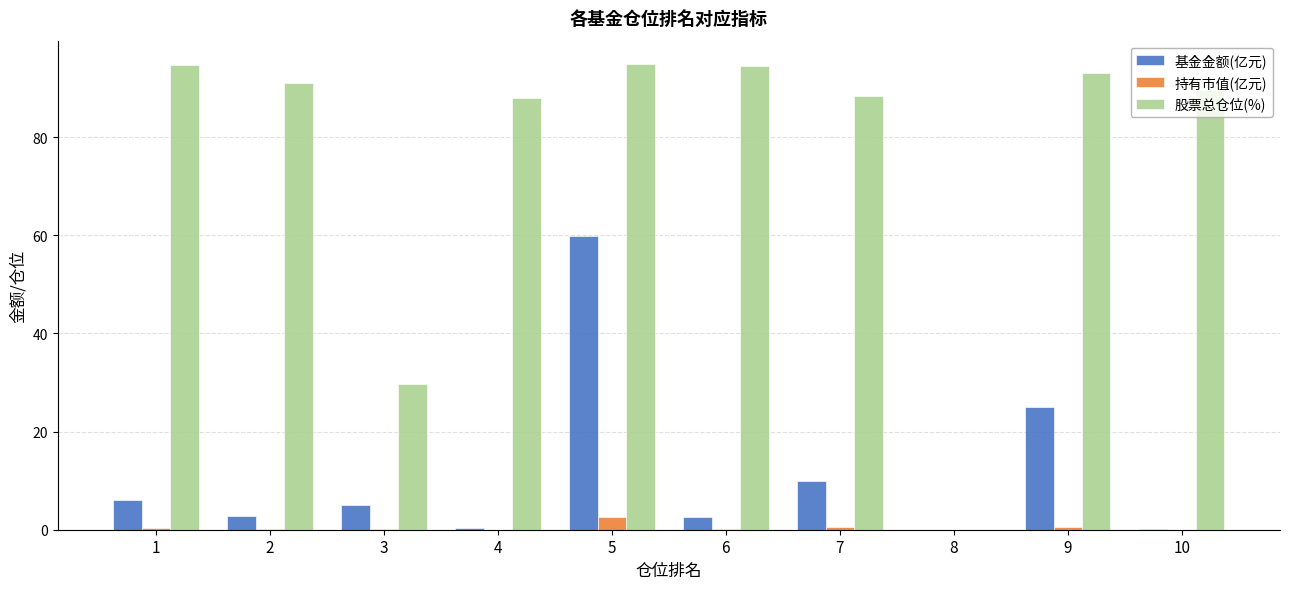

Is it true that 持有市值(亿元) equals 2.7 at 5?

True